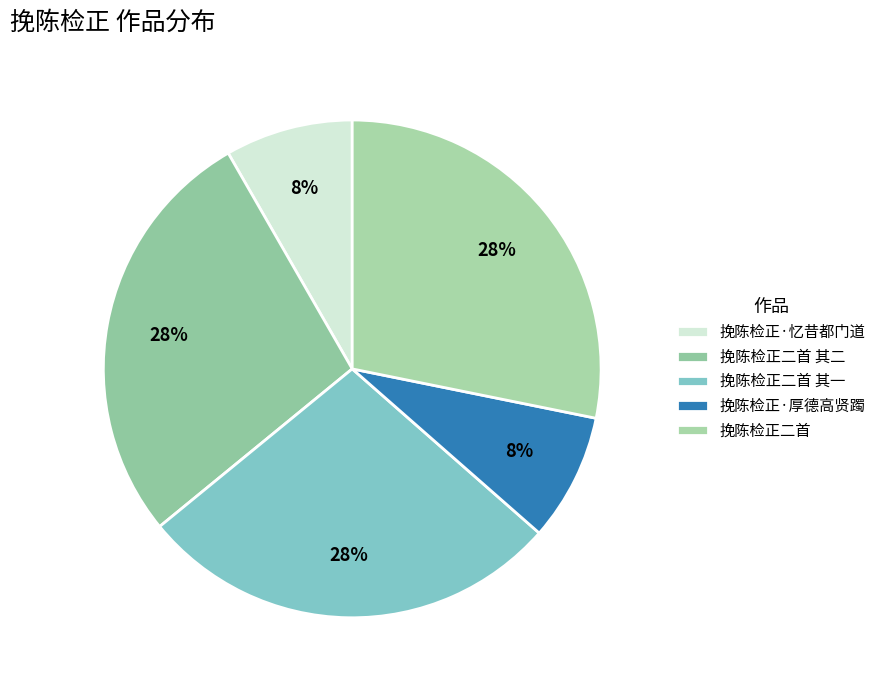

Is the sum of 挽陈检正二首 and 挽陈检正二首 其一 greater than half?

Yes